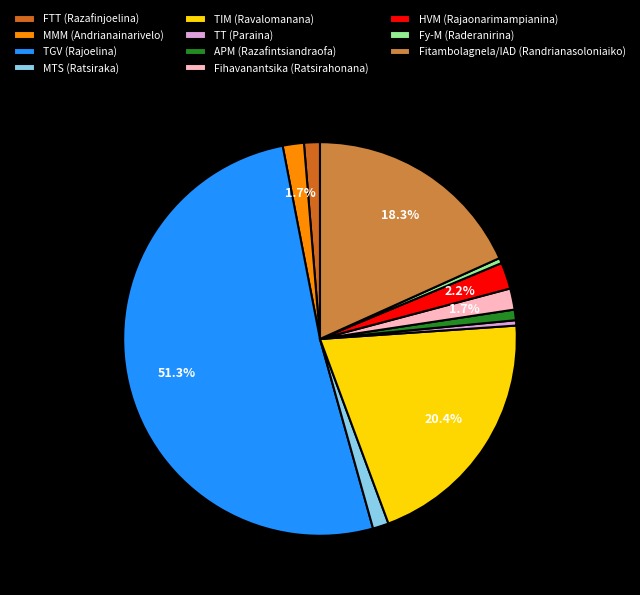

Do APM (Razafintsiandraofa) and TT (Paraina) together represent more than half of the pie?

No